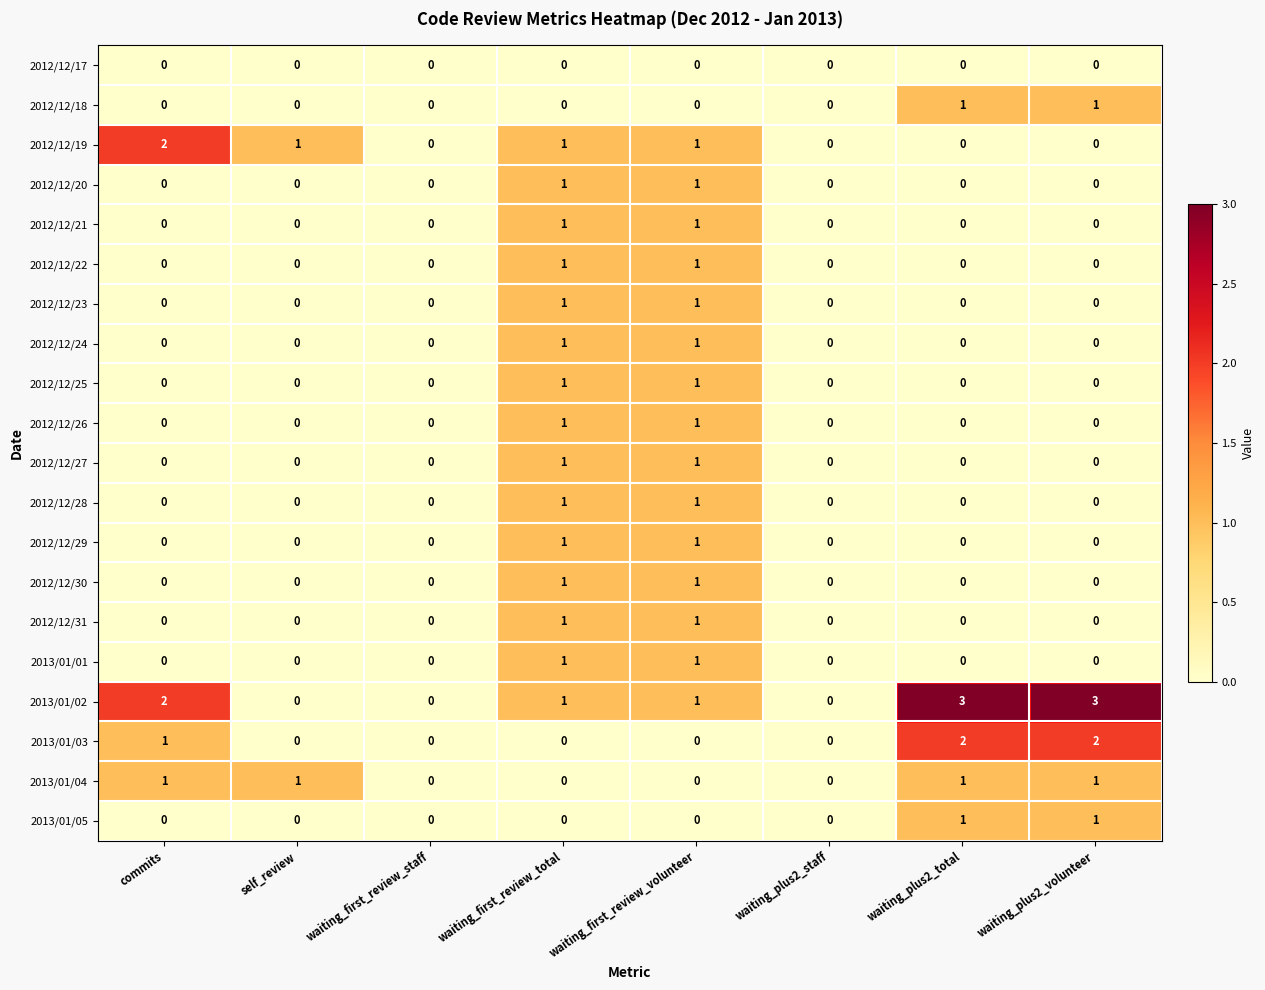

Which series has the largest total across all categories?

2013/01/02